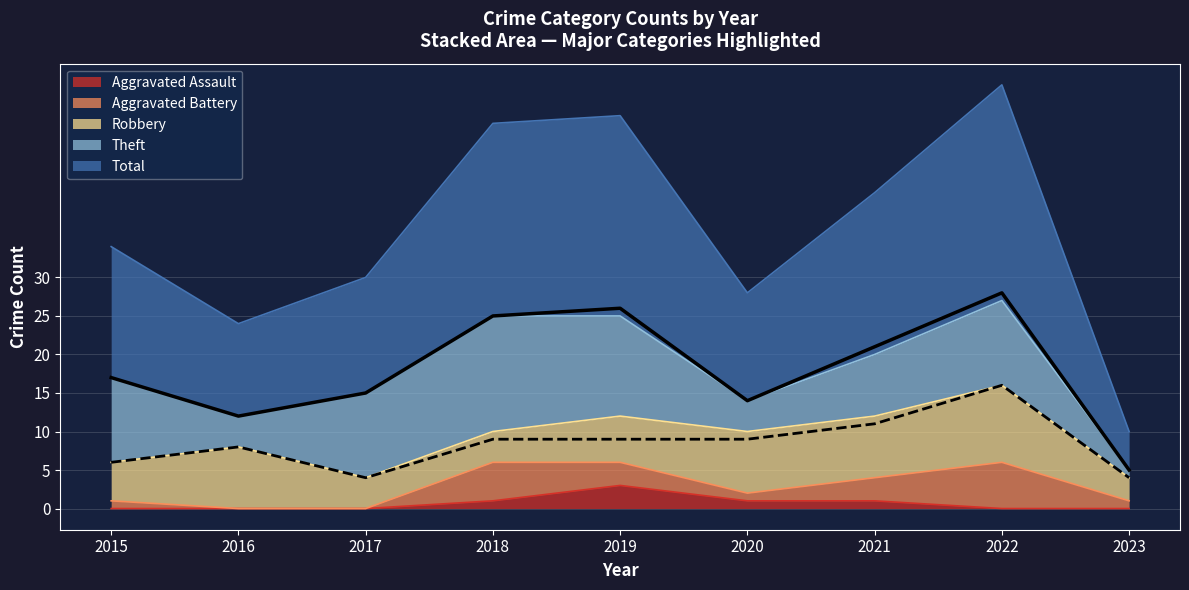

How many distinct data groups are displayed?

5